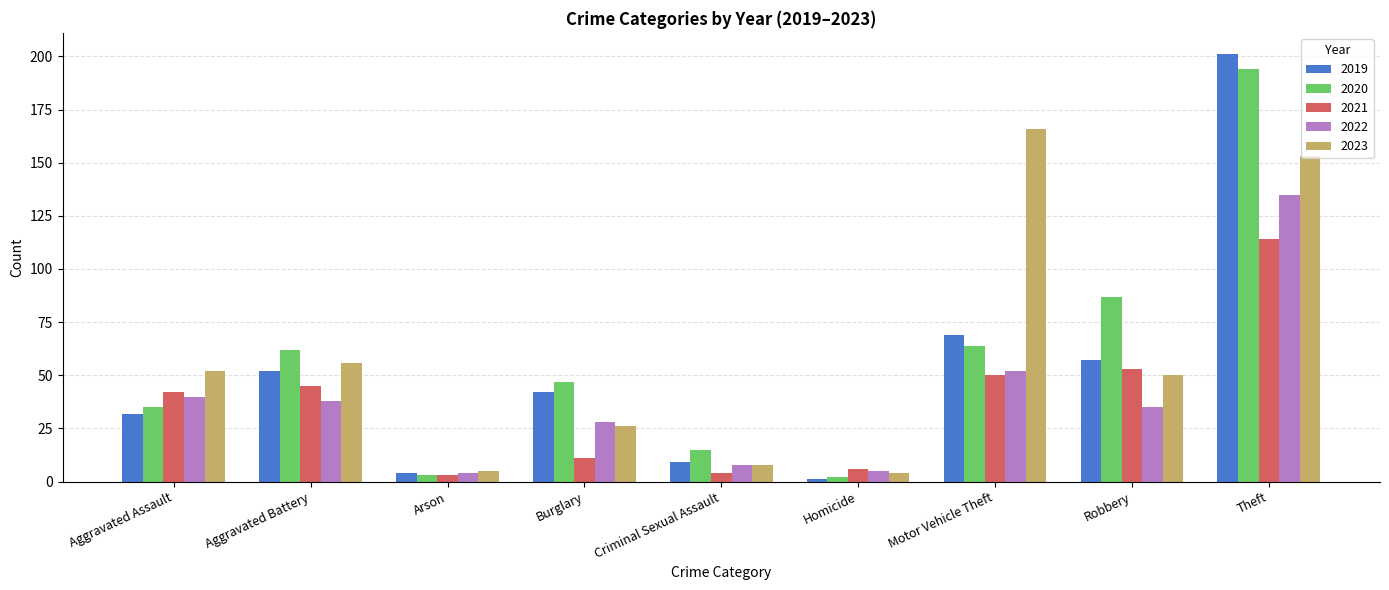

Is the value of 2020 at Arson greater than the value of 2021 at Robbery?

No